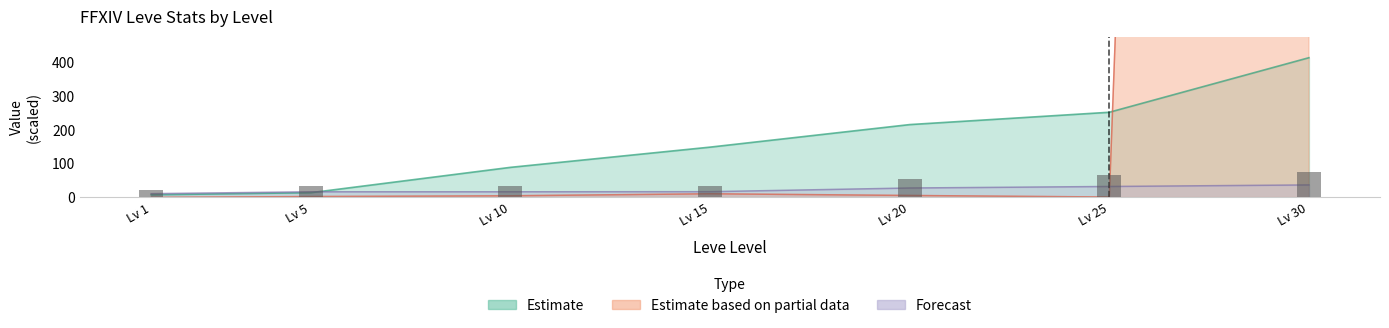

Reading left to right, what are all the values shown in this chart?

Leve EXP: 8.0	14.2	89.3	149.2	216.0	252.5	414.1
Leve Gil: 11.3	16.9	16.9	17.2	28.1	32.6	37.2
currentAveragePrice: 0.3	2.8	5.1	11.0	6.0	1.4	15873.6